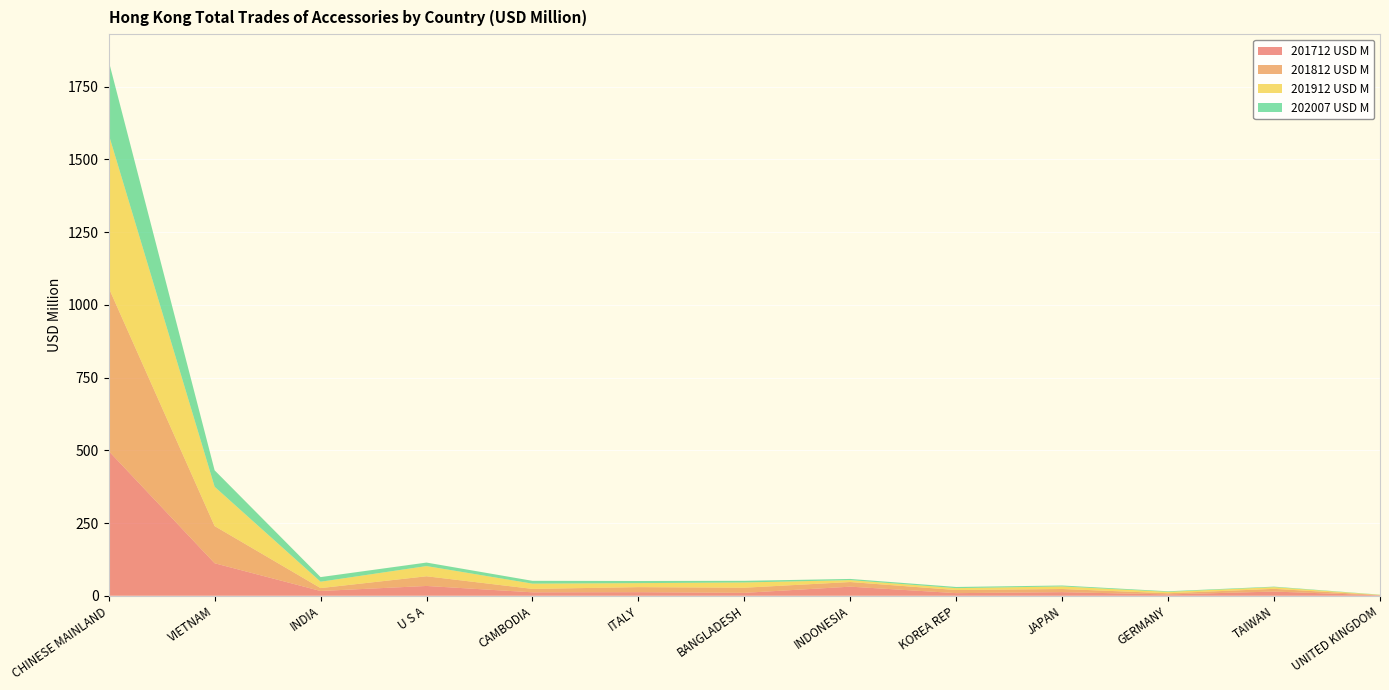

Reading left to right, transcribe all the data shown in this chart.

201712 USD M: 497.5	111.7	16.4	33.6	11.8	12.3	10.0	31.2	9.0	12.4	4.6	14.4	1.3
201812 USD M: 561.0	127.8	9.9	33.3	11.8	17.3	17.6	15.9	10.7	10.8	4.0	9.3	1.1
201912 USD M: 527.5	135.1	21.9	35.1	18.0	13.8	18.0	6.5	6.4	8.9	4.8	5.9	0.7
202007 USD M: 252.5	56.6	15.9	12.1	9.7	7.3	5.7	4.1	4.1	3.2	2.0	1.8	0.6